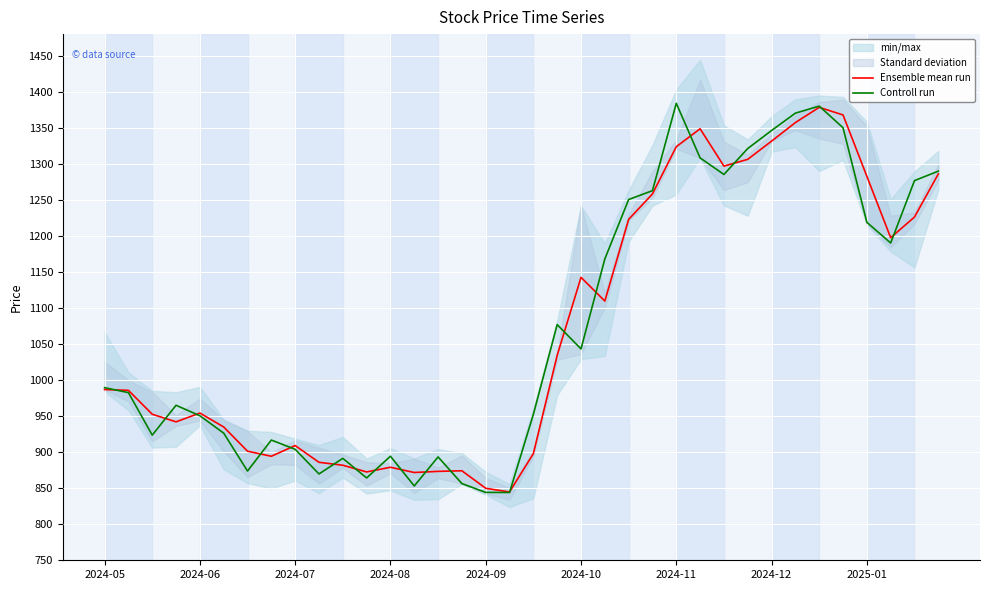

Which series changed the most between 9 and 14?

Controll run